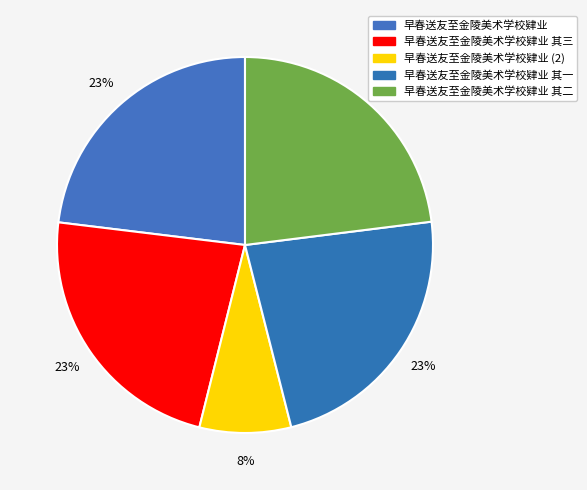

How many segments does this pie chart have?

5